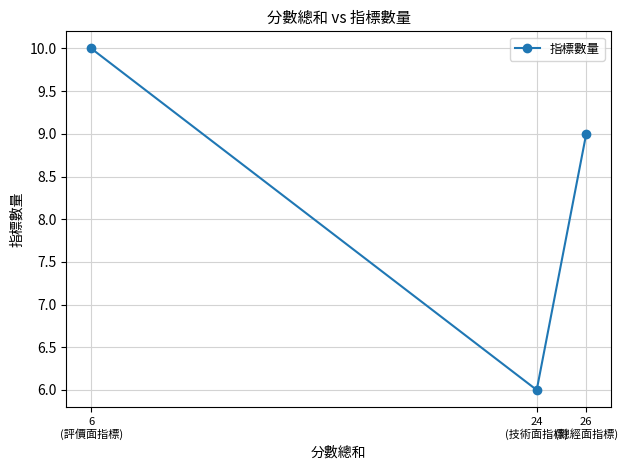

Reading left to right, extract all data points from this chart.

6
(評價面指標)=10	24
(技術面指標)=6	26
(總經面指標)=9